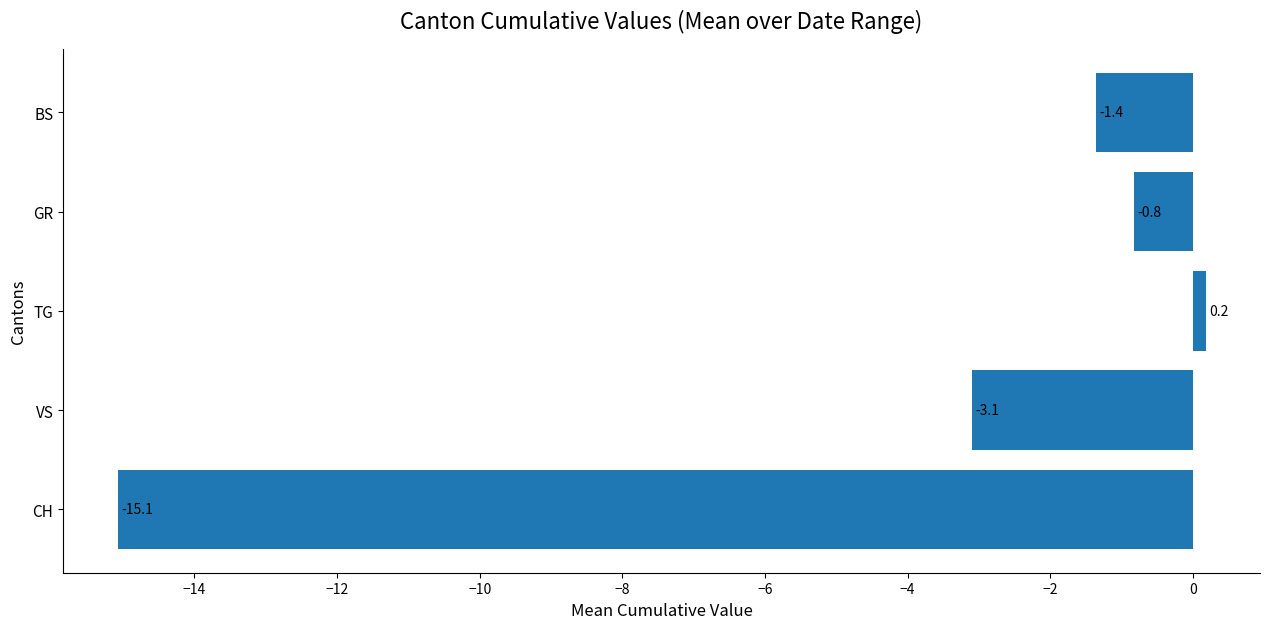

How many data points are above -1?

2